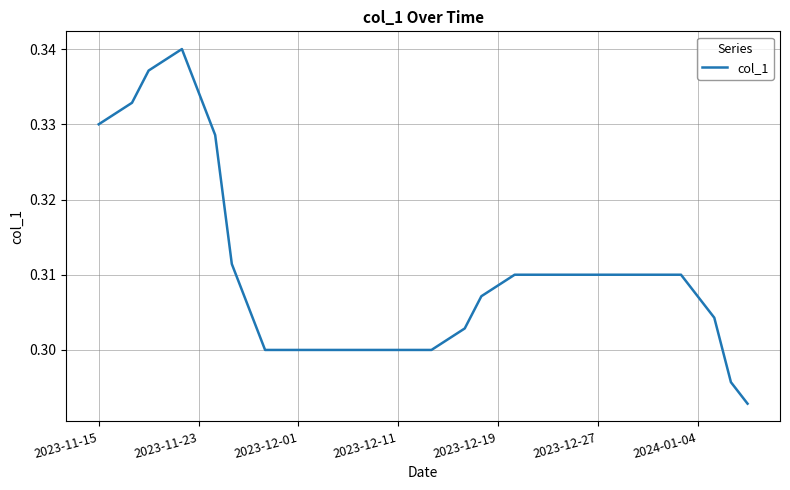

The value at 2023-12-01 is 0.3. True or false?

True